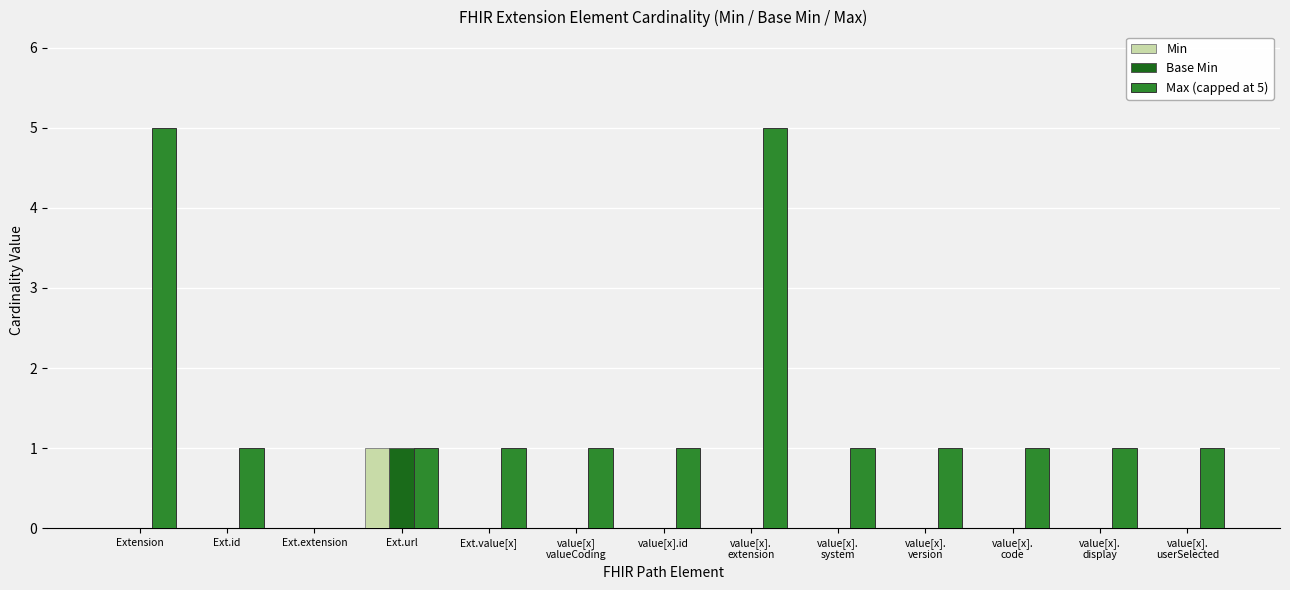

Which series has the largest total across all categories?

Max (capped at 5)